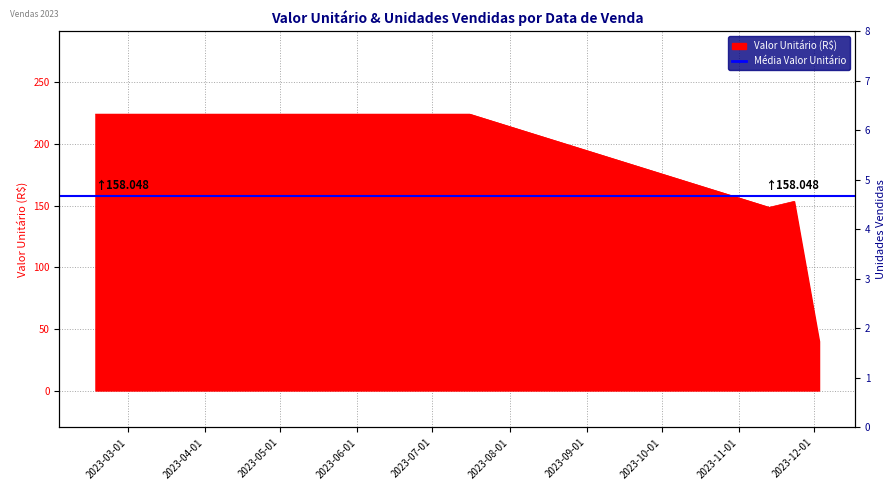

How many values in the Valor Unitário series are below 153?

2